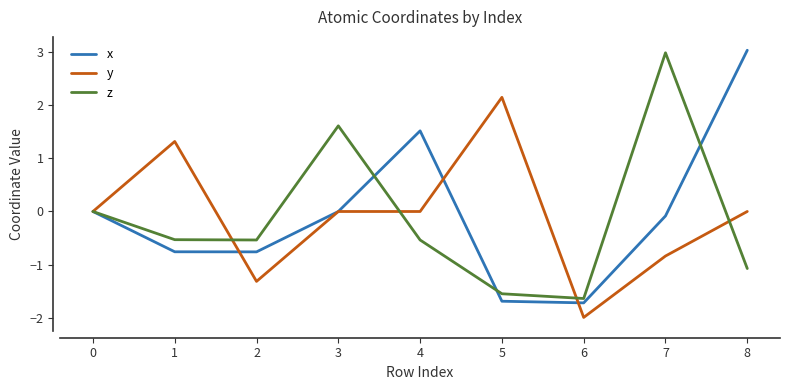

The y series shows 0.0 at 0. True or false?

True